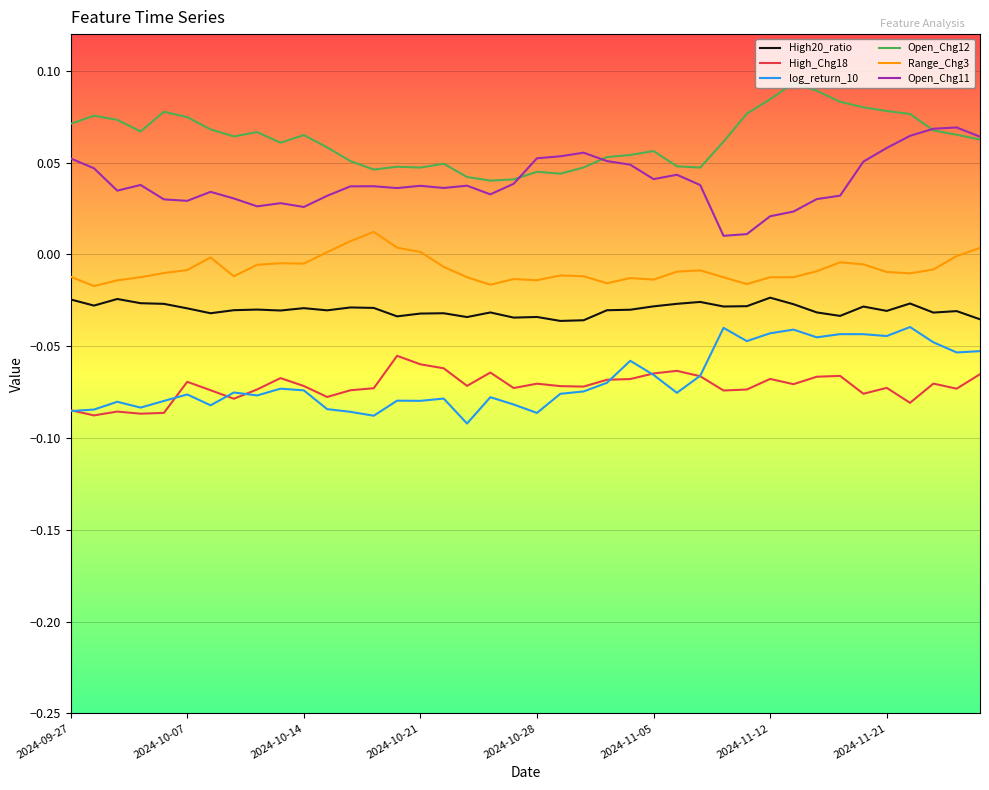

Which series has the largest total across all categories?

Open_Chg12